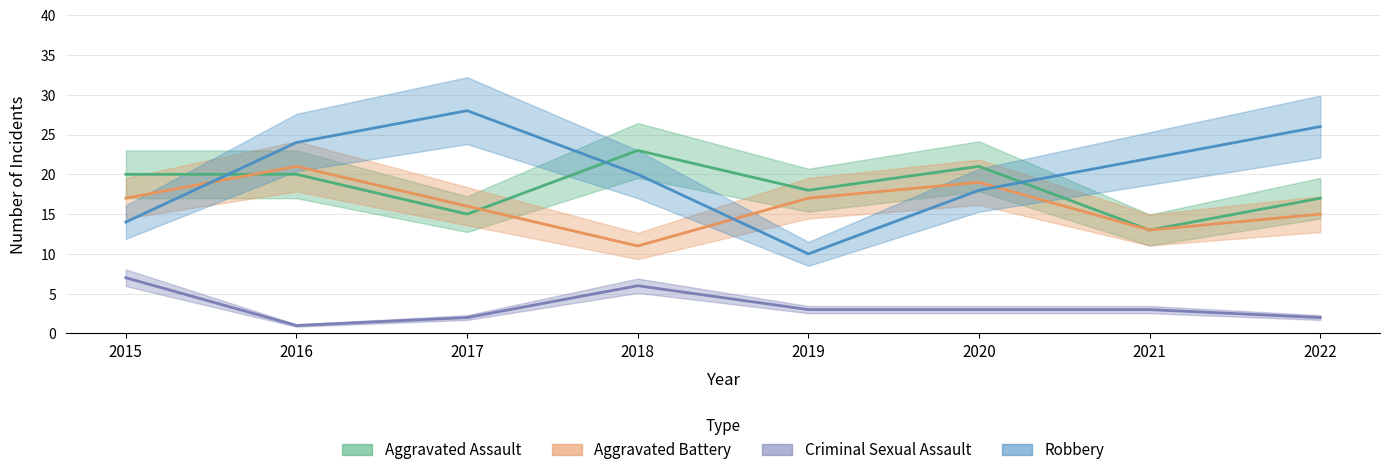

At which category does Robbery reach its first local peak?

2017